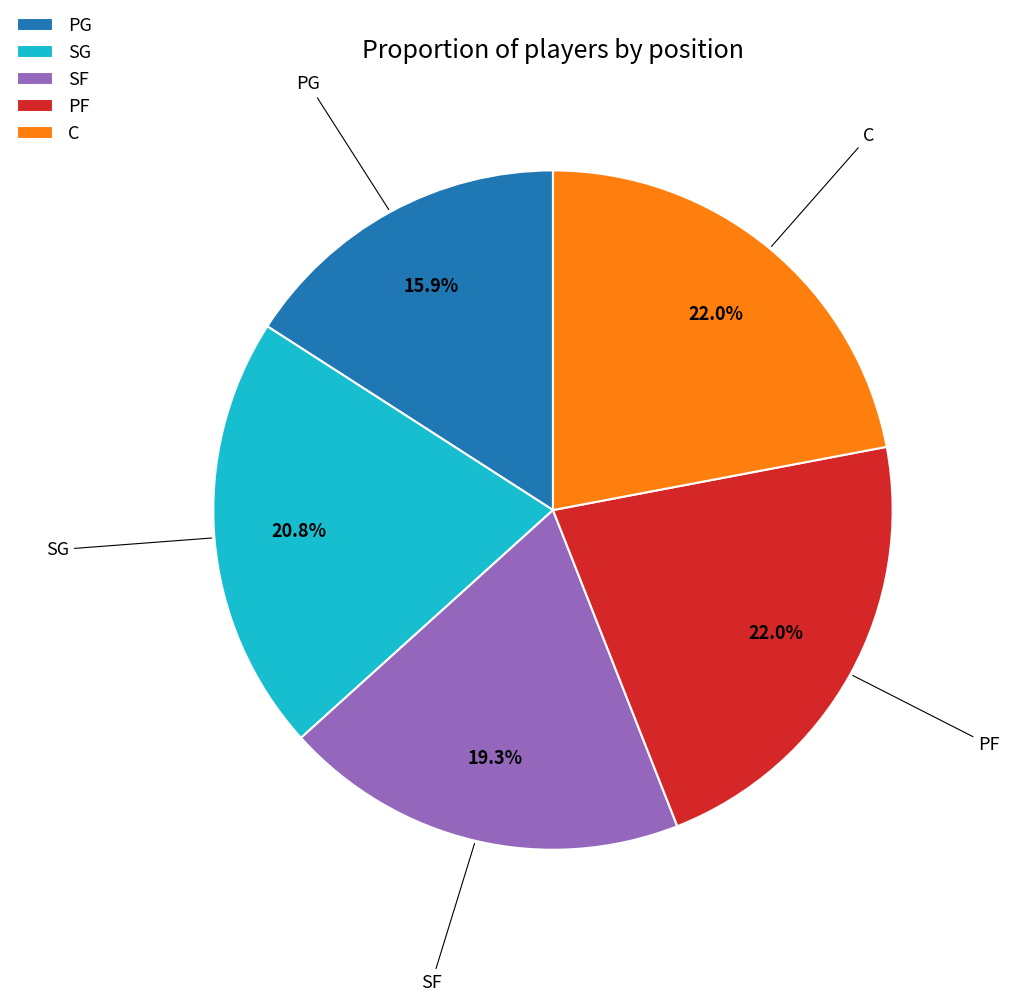

Combined, do SG and PG account for over 50%?

No